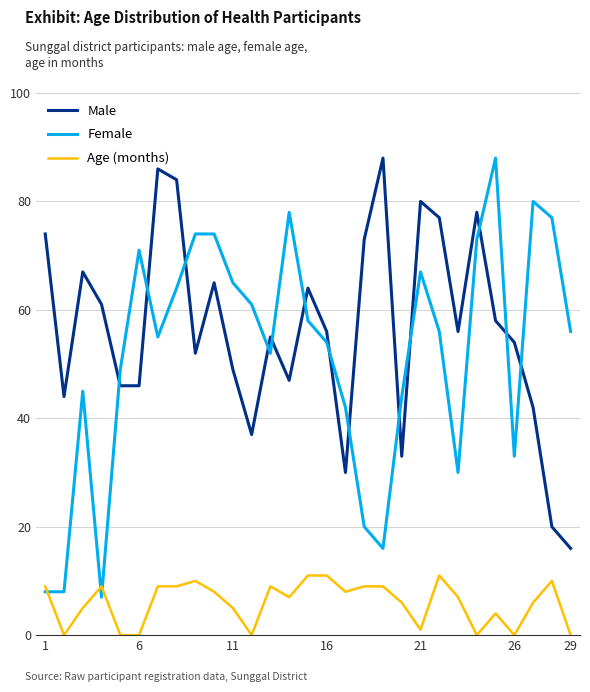

Reading left to right, what are all the values shown in this chart?

Male: 74	44	67	61	46	46	86	84	52	65	49	37	55	47	64	56	30	73	88	33	80	77	56	78	58	54	42	20	16
Female: 8	8	45	7	49	71	55	64	74	74	65	61	52	78	58	54	42	20	16	44	67	56	30	73	88	33	80	77	56
Age (months): 9	0	5	9	0	0	9	9	10	8	5	0	9	7	11	11	8	9	9	6	1	11	7	0	4	0	6	10	0